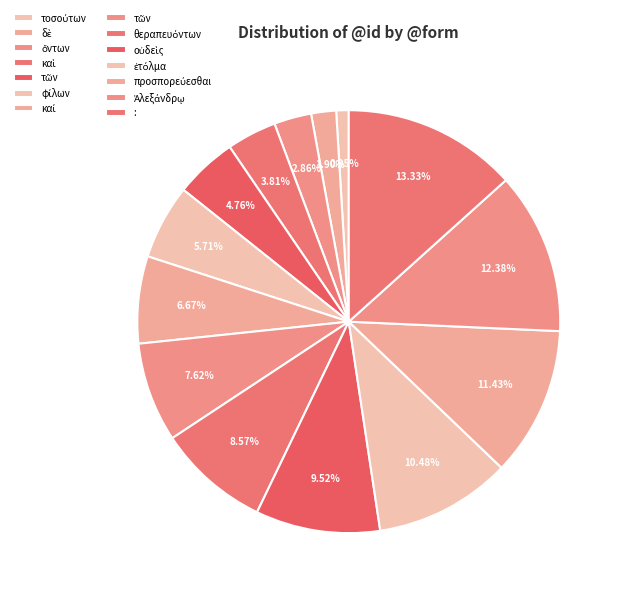

Which slice is the largest?

: